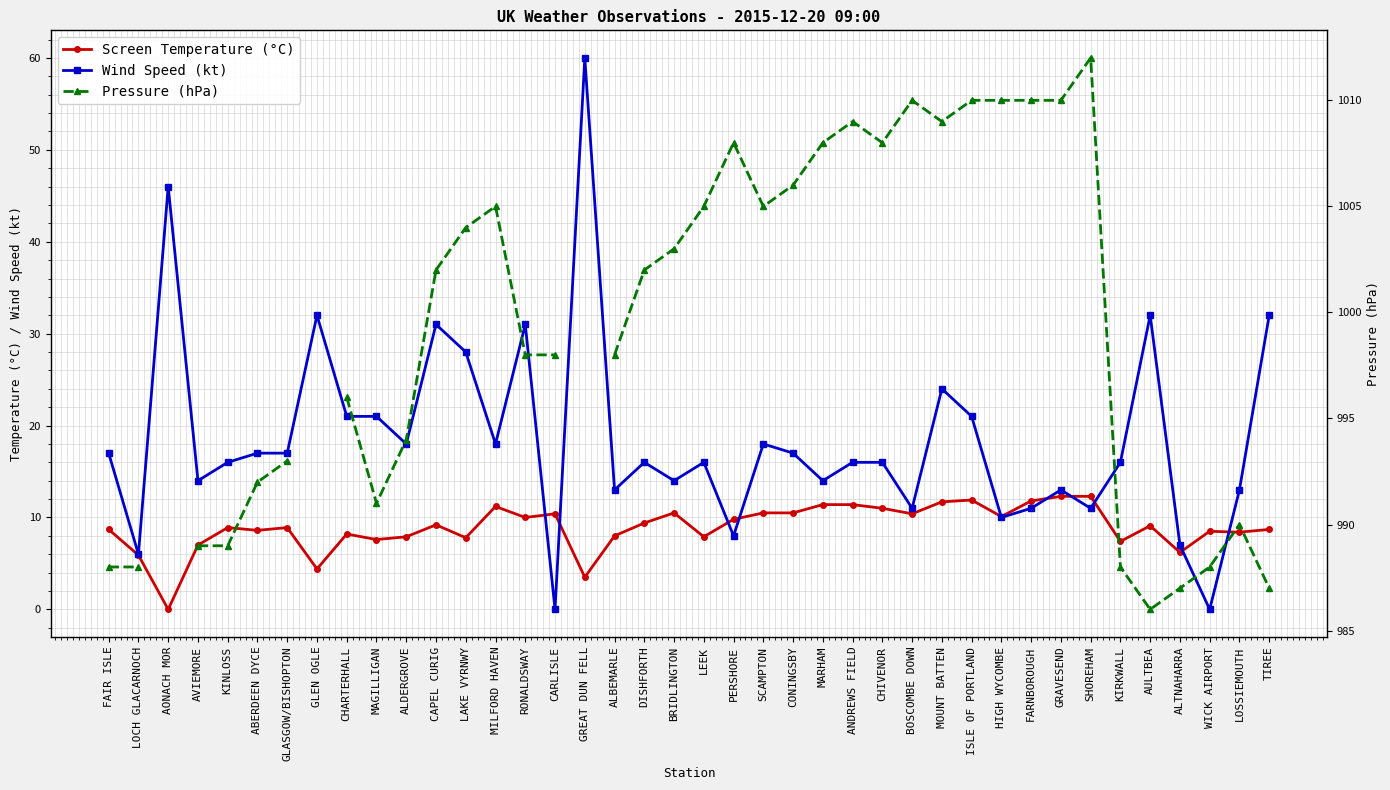

Rank the categories by Wind Speed (kt) value from lowest to highest.

CARLISLE, WICK AIRPORT, LOCH GLACARNOCH, ALTNAHARRA, PERSHORE, HIGH WYCOMBE, BOSCOMBE DOWN, FARNBOROUGH, SHOREHAM, ALBEMARLE, GRAVESEND, LOSSIEMOUTH, AVIEMORE, BRIDLINGTON, MARHAM, KINLOSS, DISHFORTH, LEEK, ANDREWS FIELD, CHIVENOR, KIRKWALL, FAIR ISLE, ABERDEEN DYCE, GLASGOW/BISHOPTON, CONINGSBY, ALDERGROVE, MILFORD HAVEN, SCAMPTON, CHARTERHALL, MAGILLIGAN, ISLE OF PORTLAND, MOUNT BATTEN, LAKE VYRNWY, CAPEL CURIG, RONALDSWAY, GLEN OGLE, AULTBEA, TIREE, AONACH MOR, GREAT DUN FELL